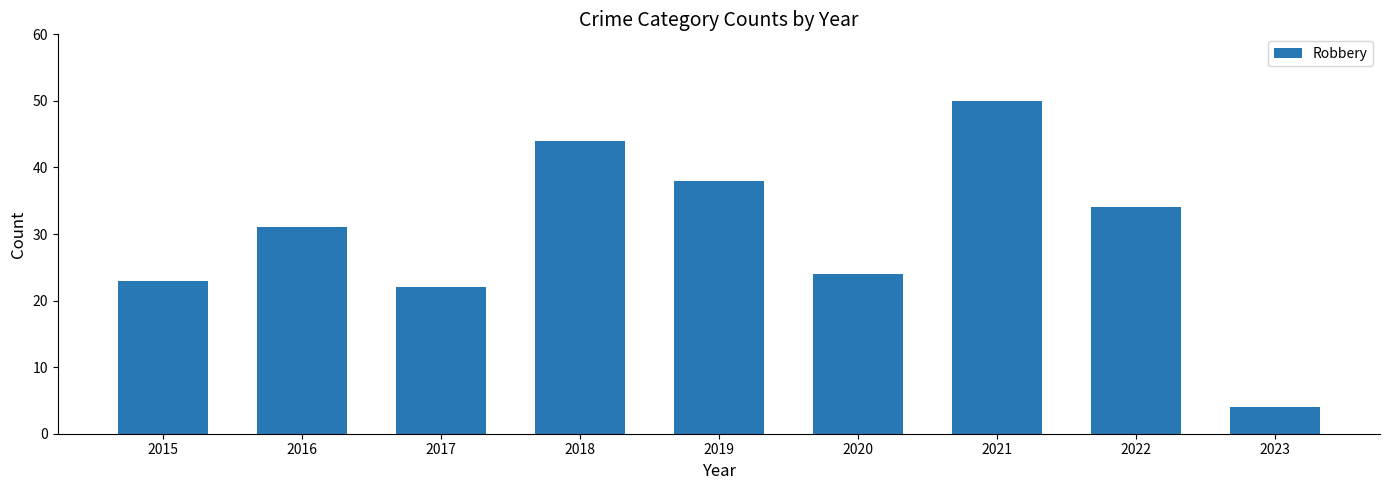

What is the ratio of the value at 2023 to the value at 2020?

0.2